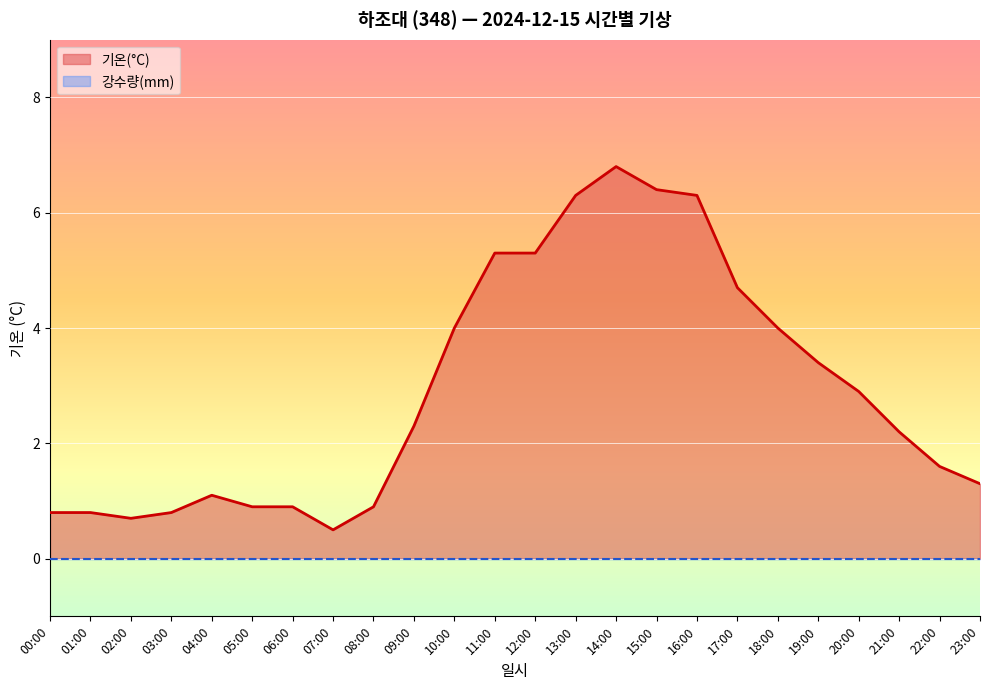

Is it true that the value at 04:00 is 1.7?

False